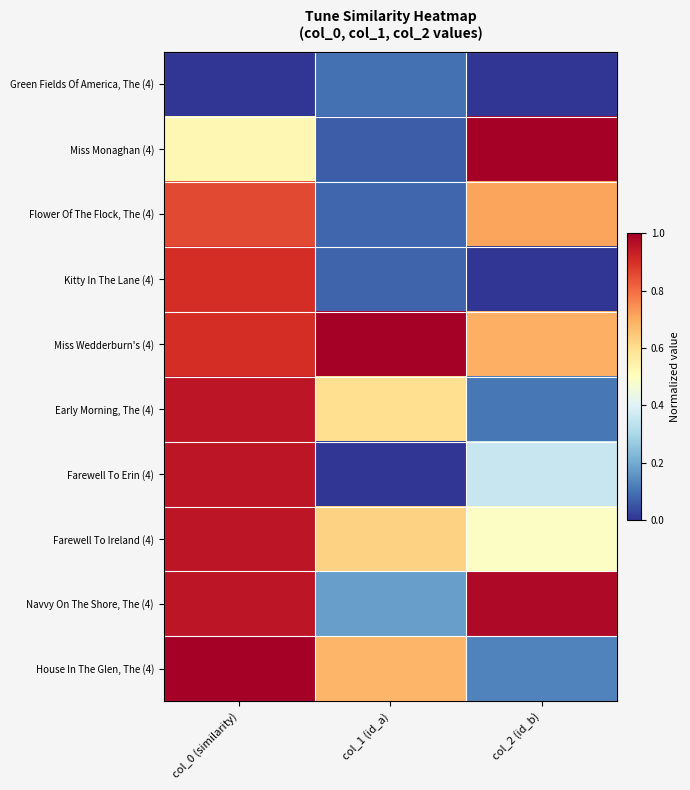

Which series has the widest spread of values?

Farewell To Erin (4)